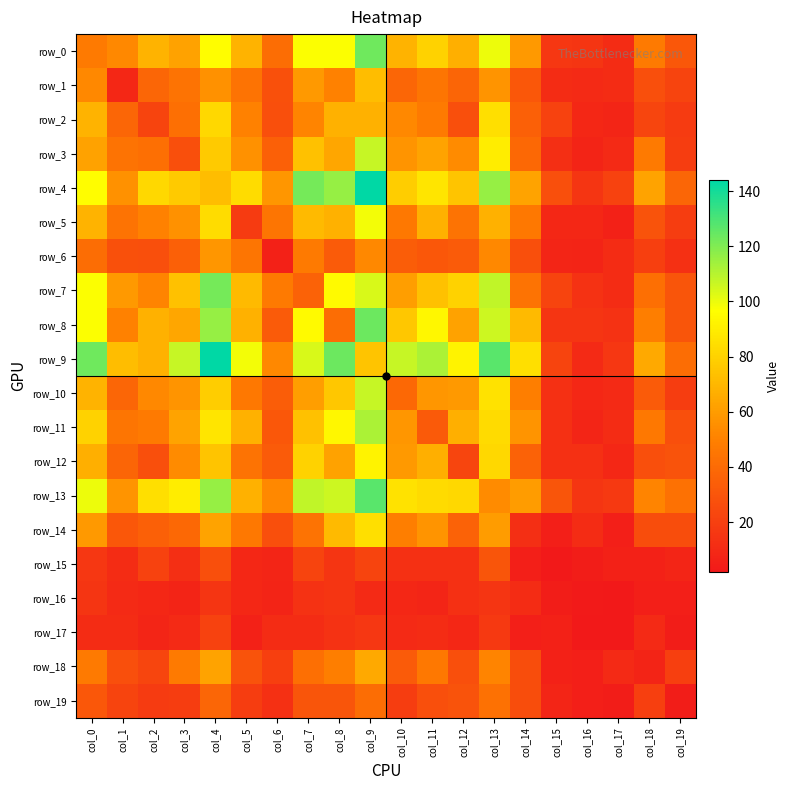

Which series has the largest total across all categories?

row_9